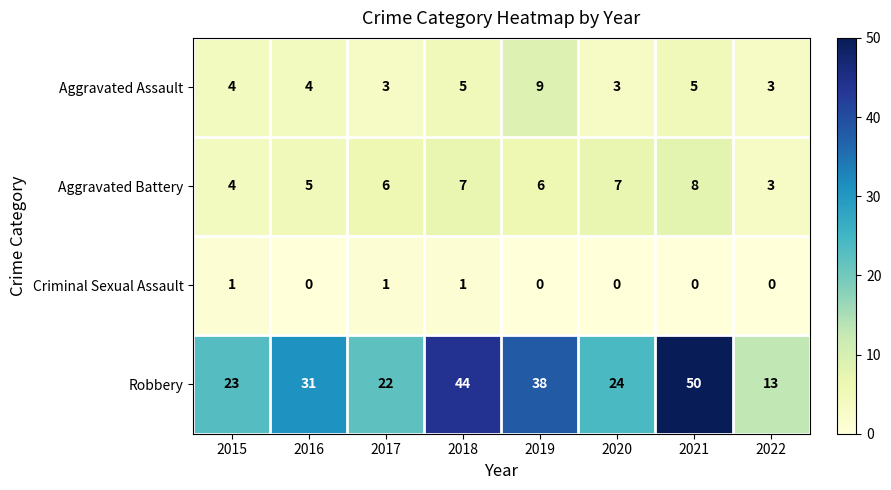

Where is Aggravated Battery nearest to the value 5?

2016